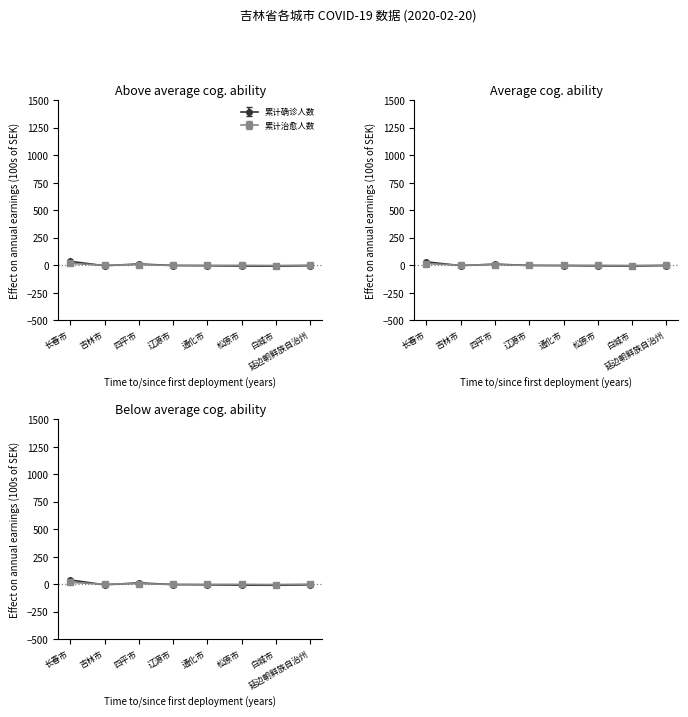

How many times do 累计治愈人数 and 累计确诊人数 cross each other?

3